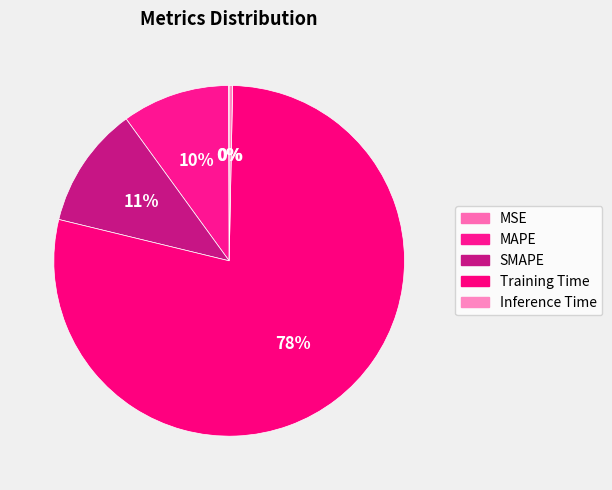

Combined, what portion of the pie is SMAPE and MAPE?

21.1%